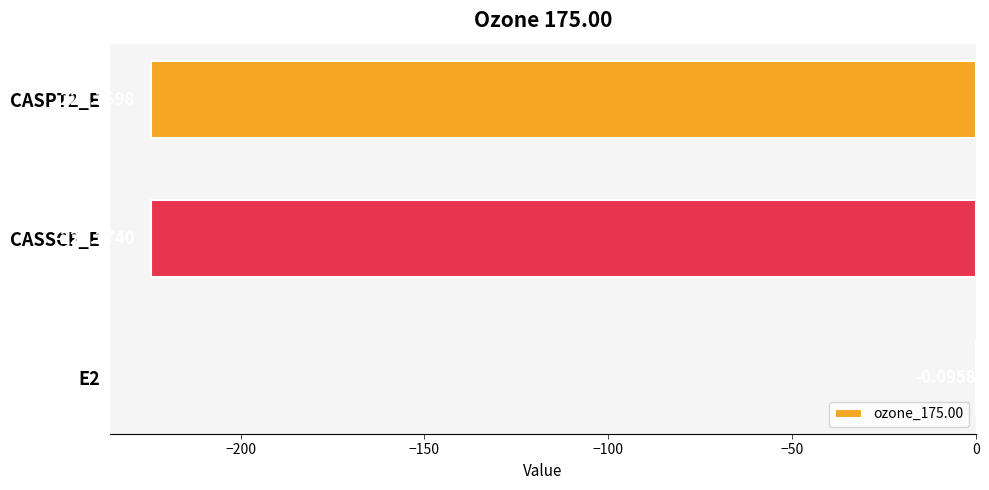

Which has a higher value, CASSCF_E or CASPT2_E?

CASSCF_E